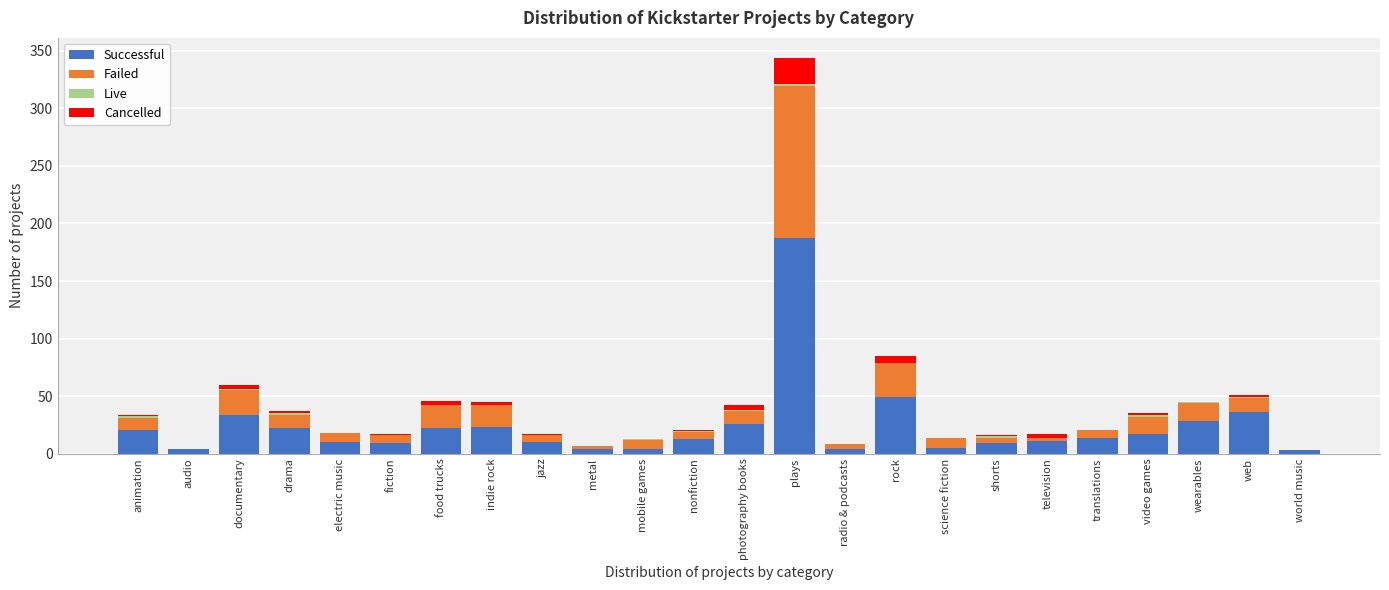

What is the maximum value for Successful?

187